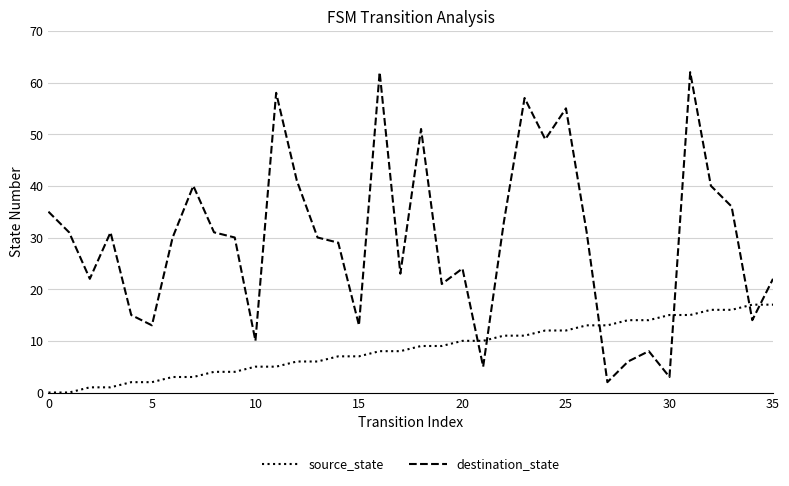

Which series has the largest total across all categories?

destination_state